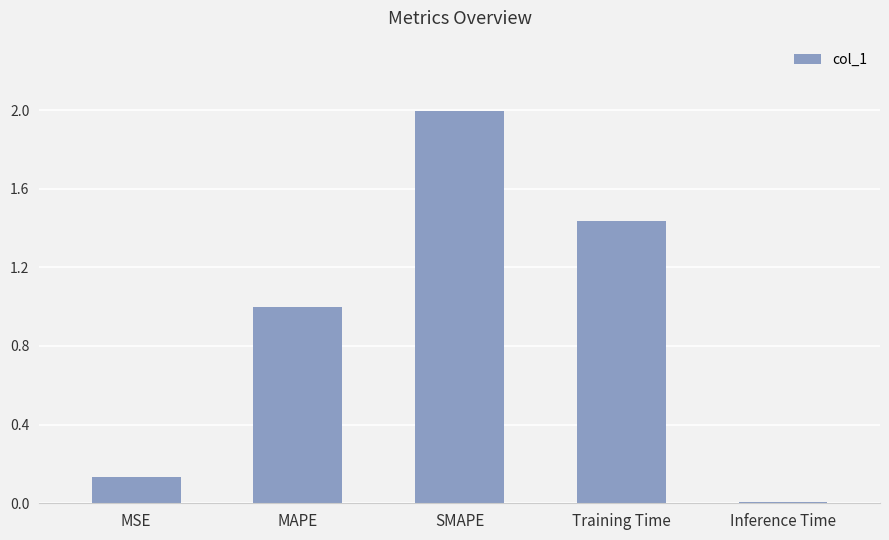

What is the difference between the values at MSE and MAPE?

0.9